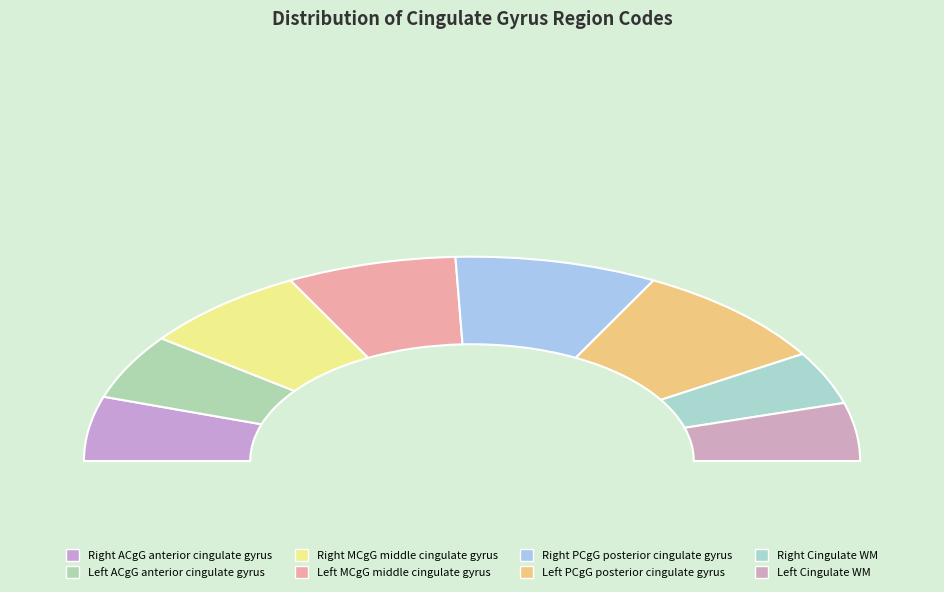

How many segments does this pie chart have?

8